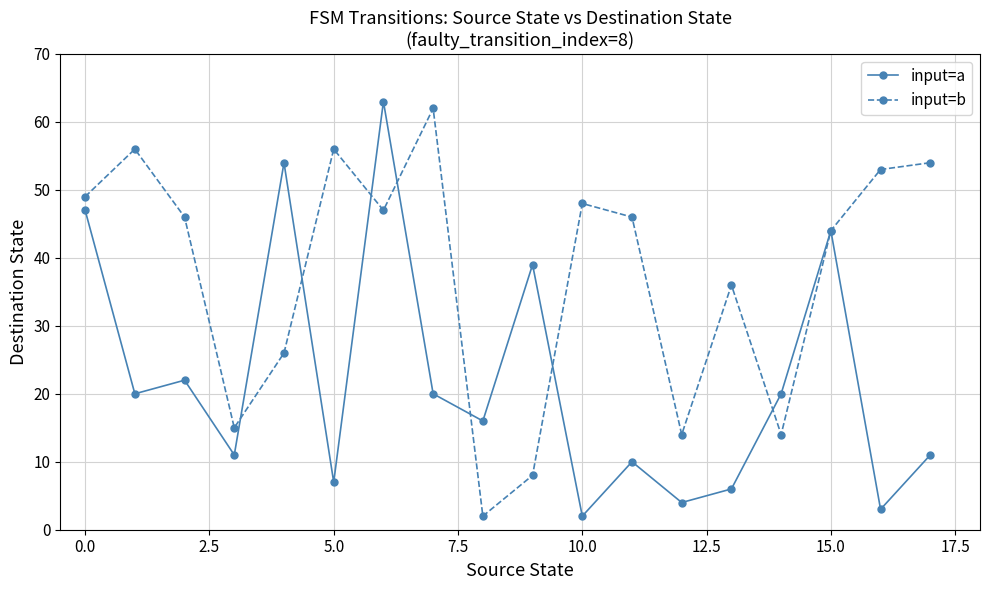

Which series has the largest total across all categories?

input=b